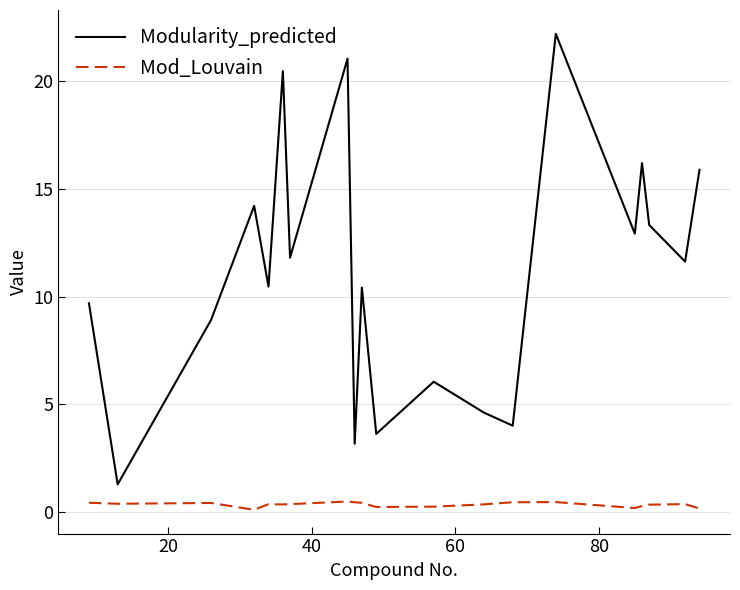

True or false: Mod_Louvain and Modularity_predicted intersect in this chart.

False